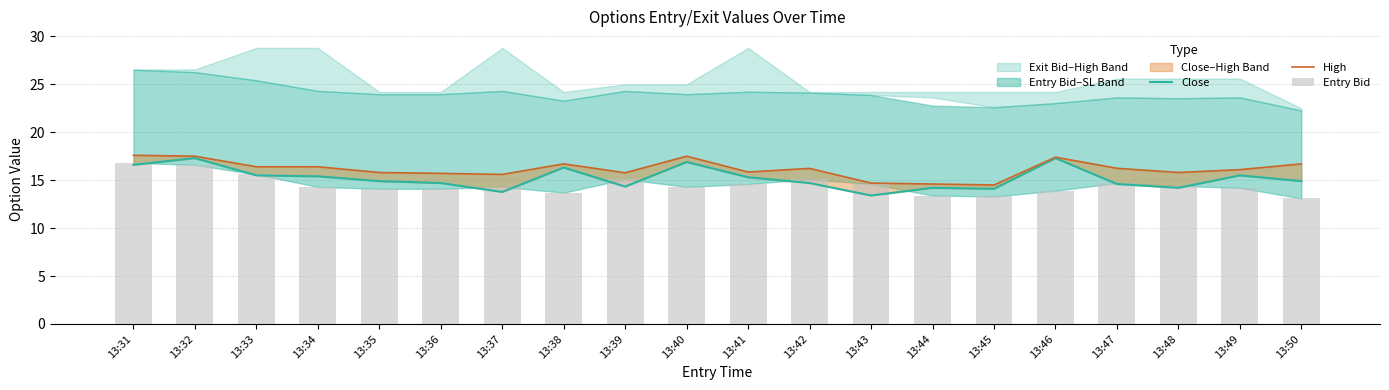

The value of Close at 13:32 is 5.3. True or false?

False